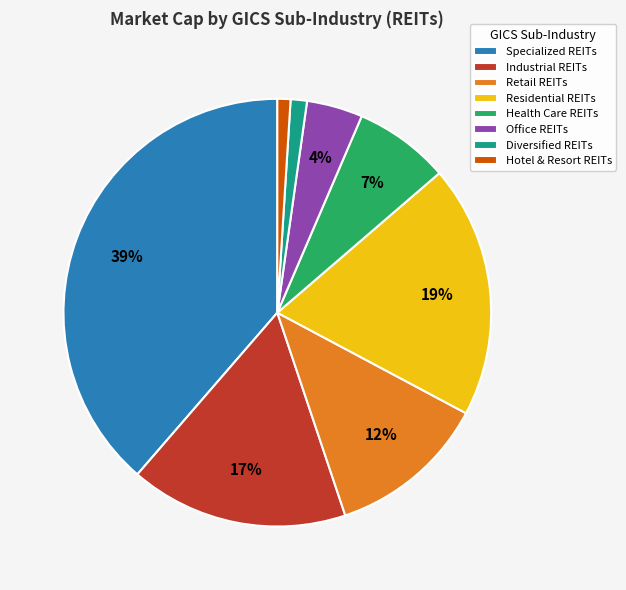

Is the sum of Office REITs and Residential REITs greater than half?

No